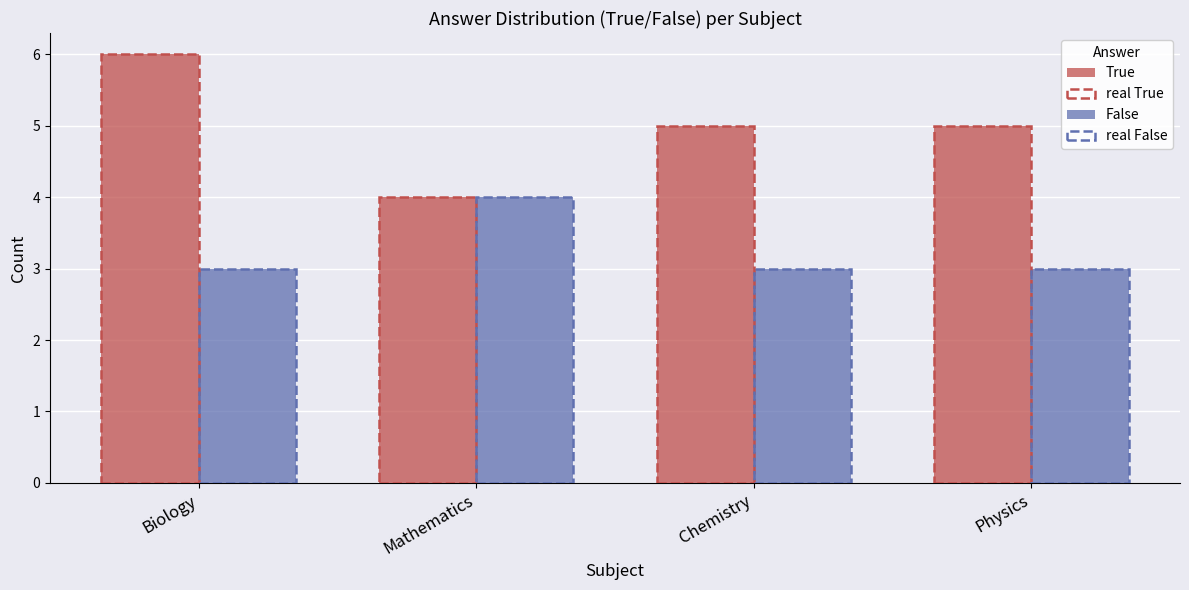

What is the sum of the False values at Physics and Mathematics?

7